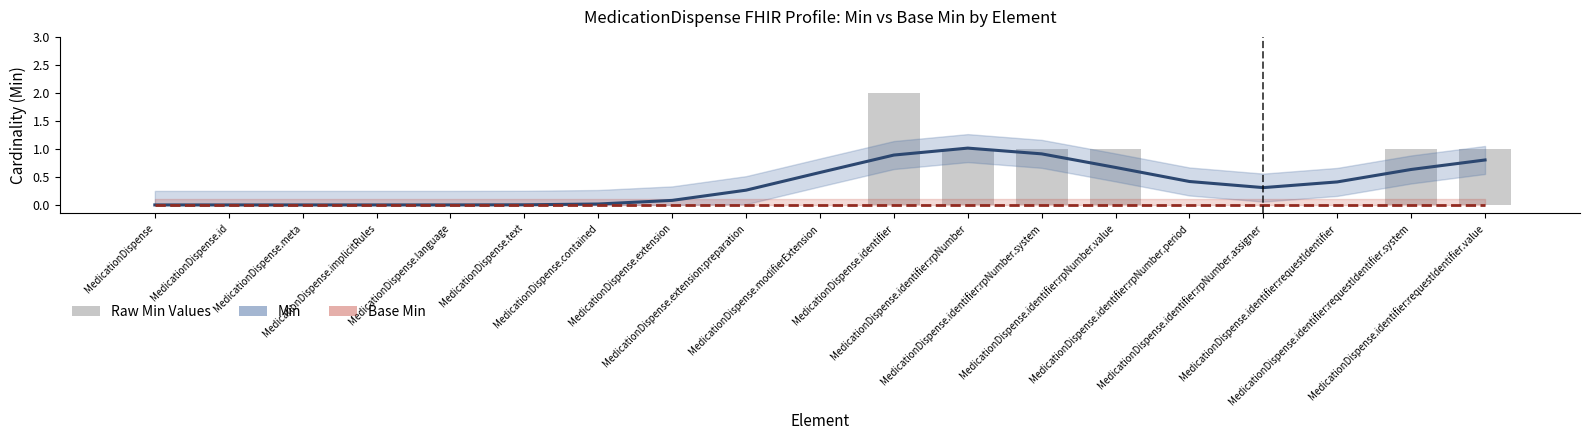

What is the value of the Min (Smooth) bar at the 11th from the left?

0.9